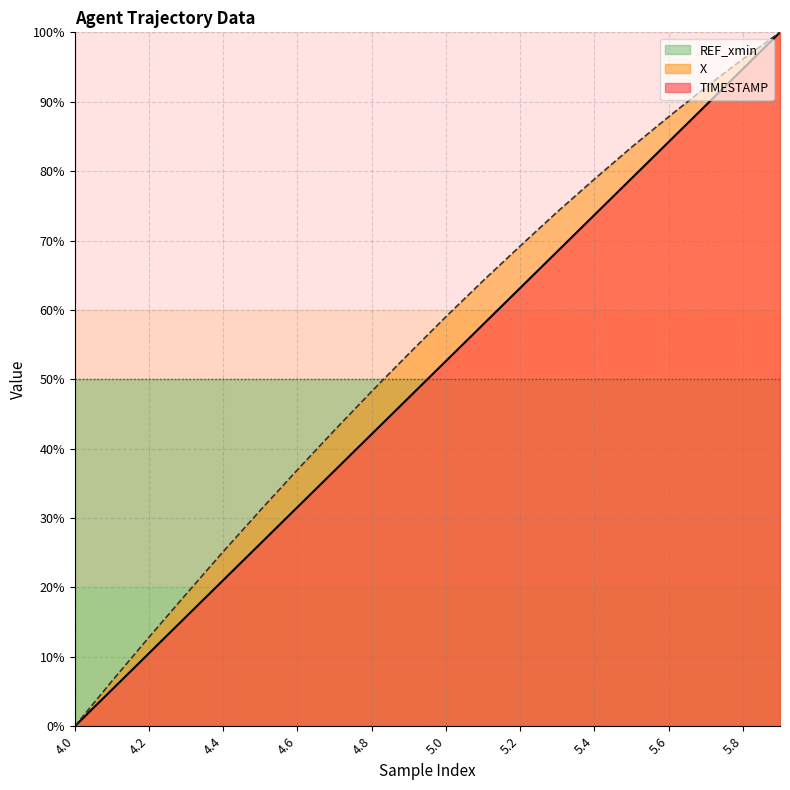

Is it true that X equals 56.0 at 5.8?

False